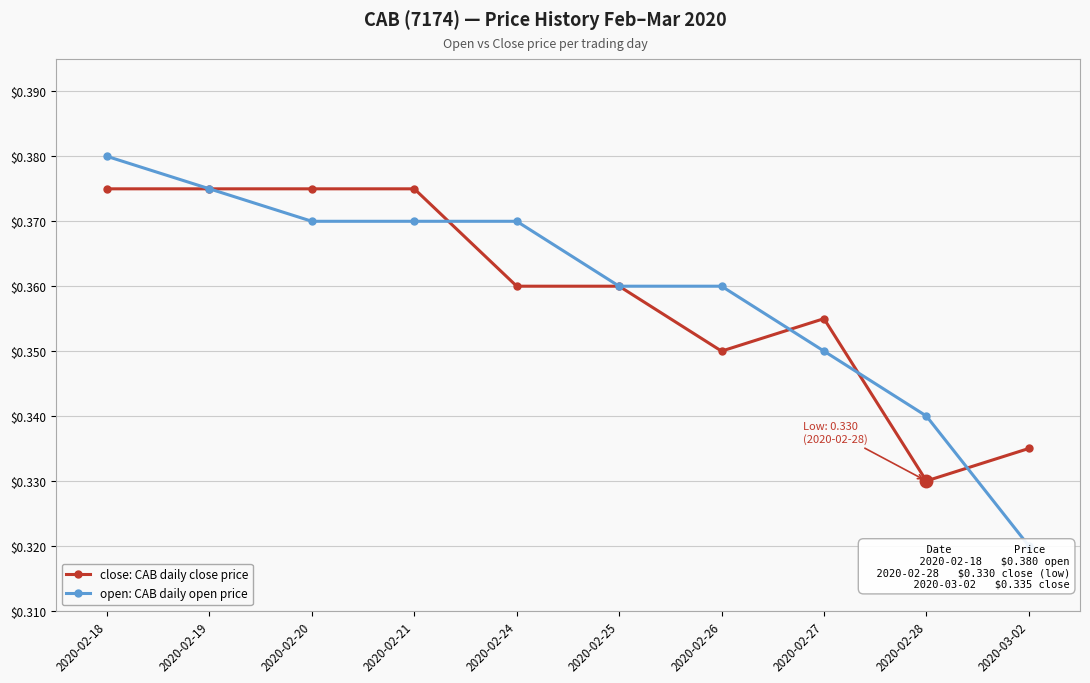

What are all the series names shown in the legend?

close: CAB daily close price, open: CAB daily open price